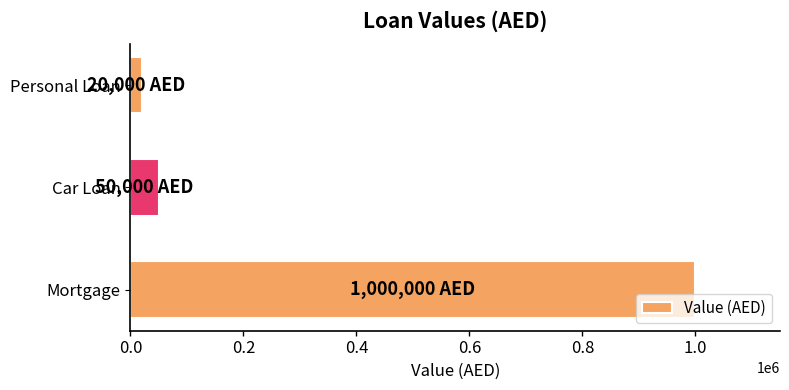

What is the difference between the maximum and minimum values?

980000